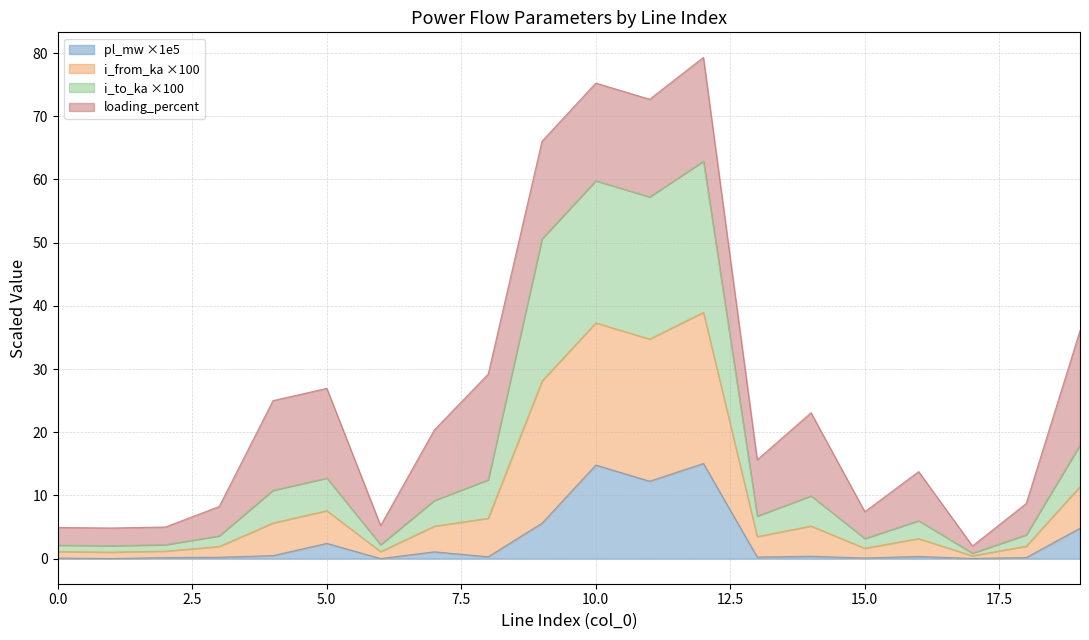

What is the maximum value for pl_mw ×1e5?

15.1